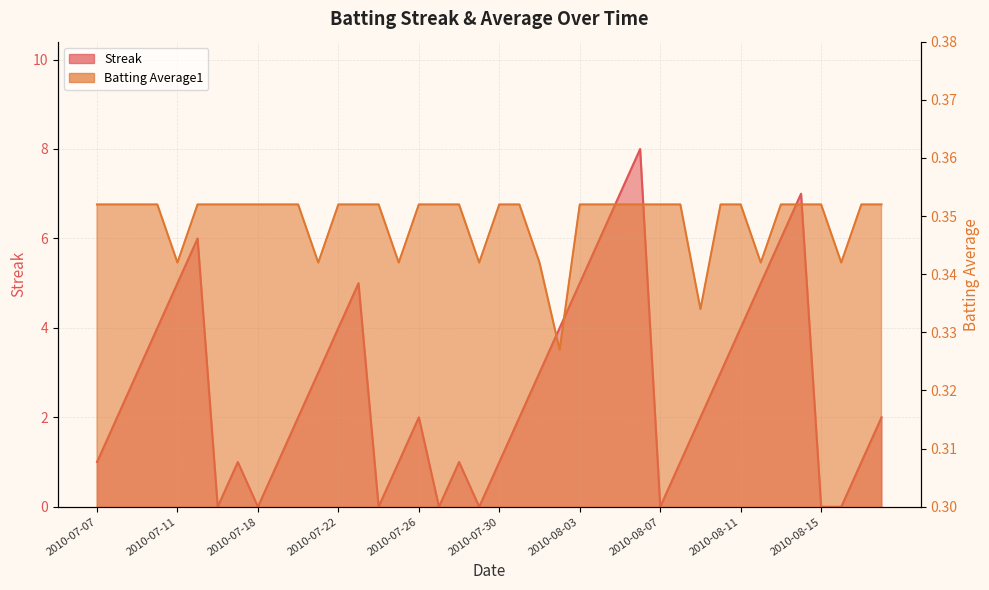

Reading left to right, extract all data points from this chart.

Streak: 2010-07-07=1.0	2010-07-08=2.0	2010-07-09=3.0	2010-07-10=4.0	2010-07-11=5.0	2010-07-15=6.0	2010-07-16=0.0	2010-07-17=1.0	2010-07-18=0.0	2010-07-19=1.0	2010-07-20=2.0	2010-07-21=3.0	2010-07-22=4.0	2010-07-23=5.0	2010-07-24=0.0	2010-07-25=1.0	2010-07-26=2.0	2010-07-27=0.0	2010-07-28=1.0	2010-07-29=0.0	2010-07-30=1.0	2010-07-31=2.0	2010-08-01=3.0	2010-08-02=4.0	2010-08-03=5.0	2010-08-04=6.0	2010-08-05=7.0	2010-08-06=8.0	2010-08-07=0.0	2010-08-08=1.0	2010-08-09=2.0	2010-08-10=3.0	2010-08-11=4.0	2010-08-12=5.0	2010-08-13=6.0	2010-08-14=7.0	2010-08-15=0.0	2010-08-16=0.0	2010-08-17=1.0	2010-08-18=2.0
Batting Average1: 2010-07-07=0.4	2010-07-08=0.4	2010-07-09=0.4	2010-07-10=0.4	2010-07-11=0.3	2010-07-15=0.4	2010-07-16=0.4	2010-07-17=0.4	2010-07-18=0.4	2010-07-19=0.4	2010-07-20=0.4	2010-07-21=0.3	2010-07-22=0.4	2010-07-23=0.4	2010-07-24=0.4	2010-07-25=0.3	2010-07-26=0.4	2010-07-27=0.4	2010-07-28=0.4	2010-07-29=0.3	2010-07-30=0.4	2010-07-31=0.4	2010-08-01=0.3	2010-08-02=0.3	2010-08-03=0.4	2010-08-04=0.4	2010-08-05=0.4	2010-08-06=0.4	2010-08-07=0.4	2010-08-08=0.4	2010-08-09=0.3	2010-08-10=0.4	2010-08-11=0.4	2010-08-12=0.3	2010-08-13=0.4	2010-08-14=0.4	2010-08-15=0.4	2010-08-16=0.3	2010-08-17=0.4	2010-08-18=0.4